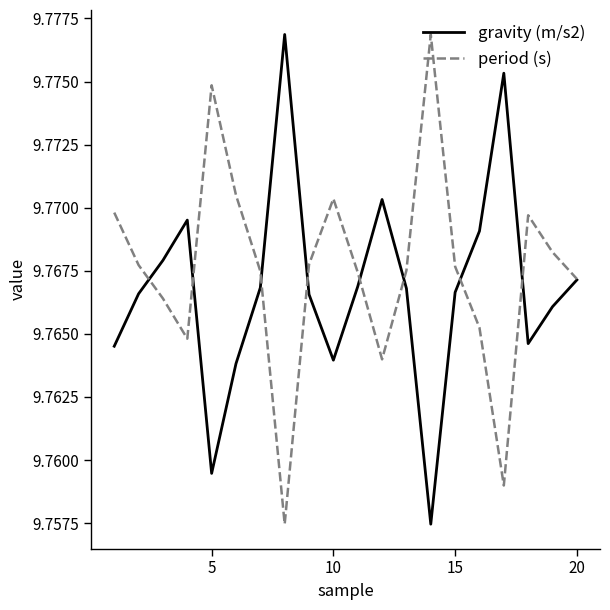

How many interior local valleys does the period (s) series have?

4